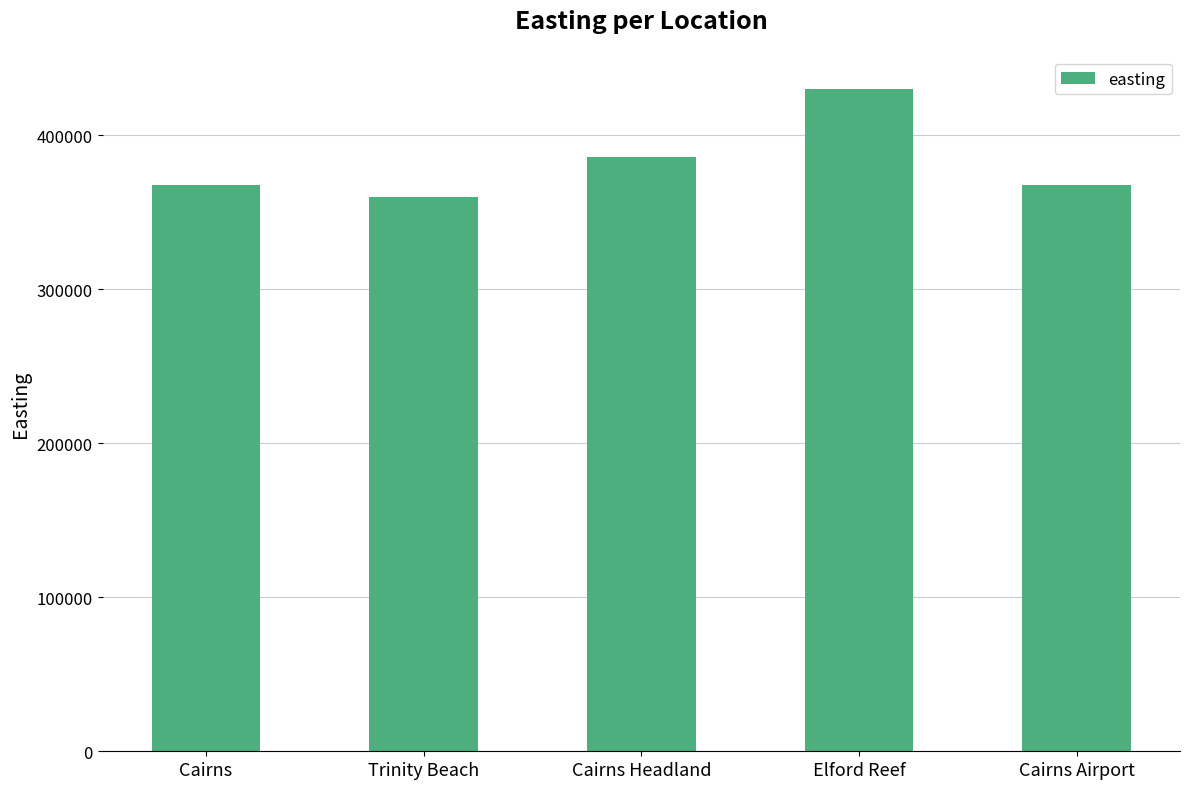

What is the sum of the values at Elford Reef and Cairns Headland?

816383.5